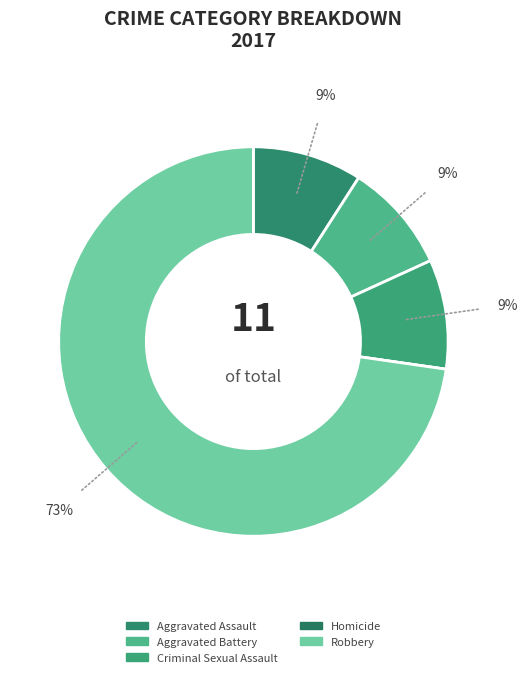

The Robbery slice represents 86% of the pie. True or false?

False